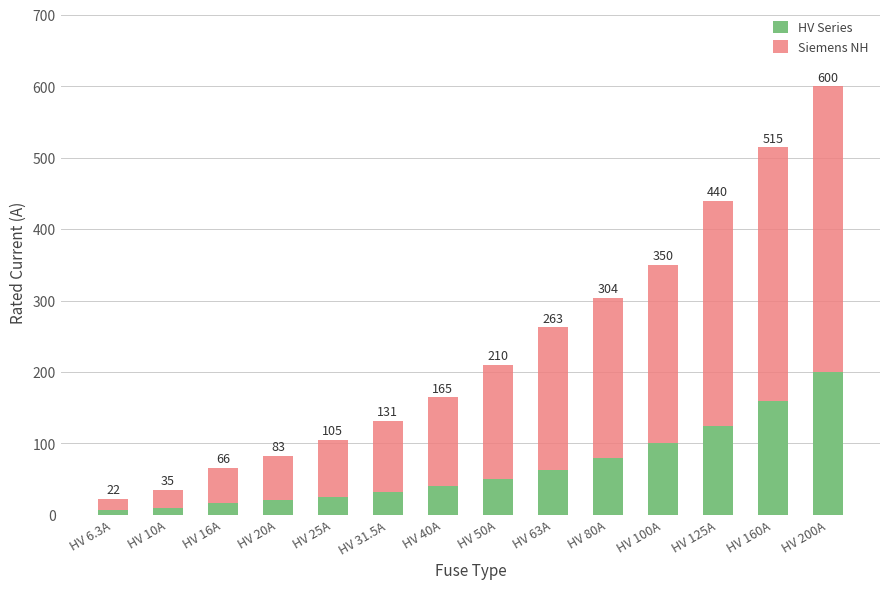

Does the chart contain any negative values?

No